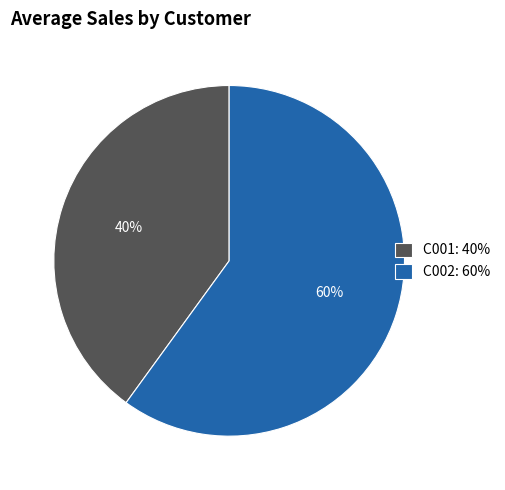

To the nearest percent, what percentage of the pie is C002?

60%